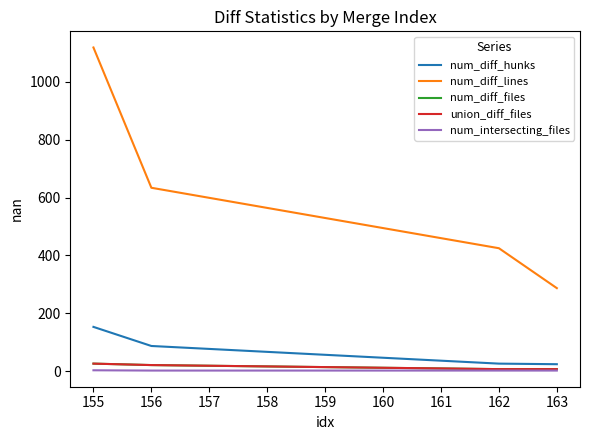

What is the value of the num_diff_files point at the 3rd from the left?

7